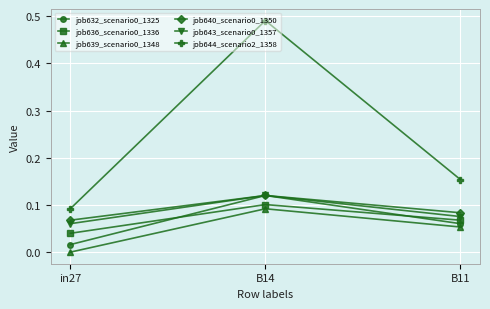

What position from the left is B11?

3